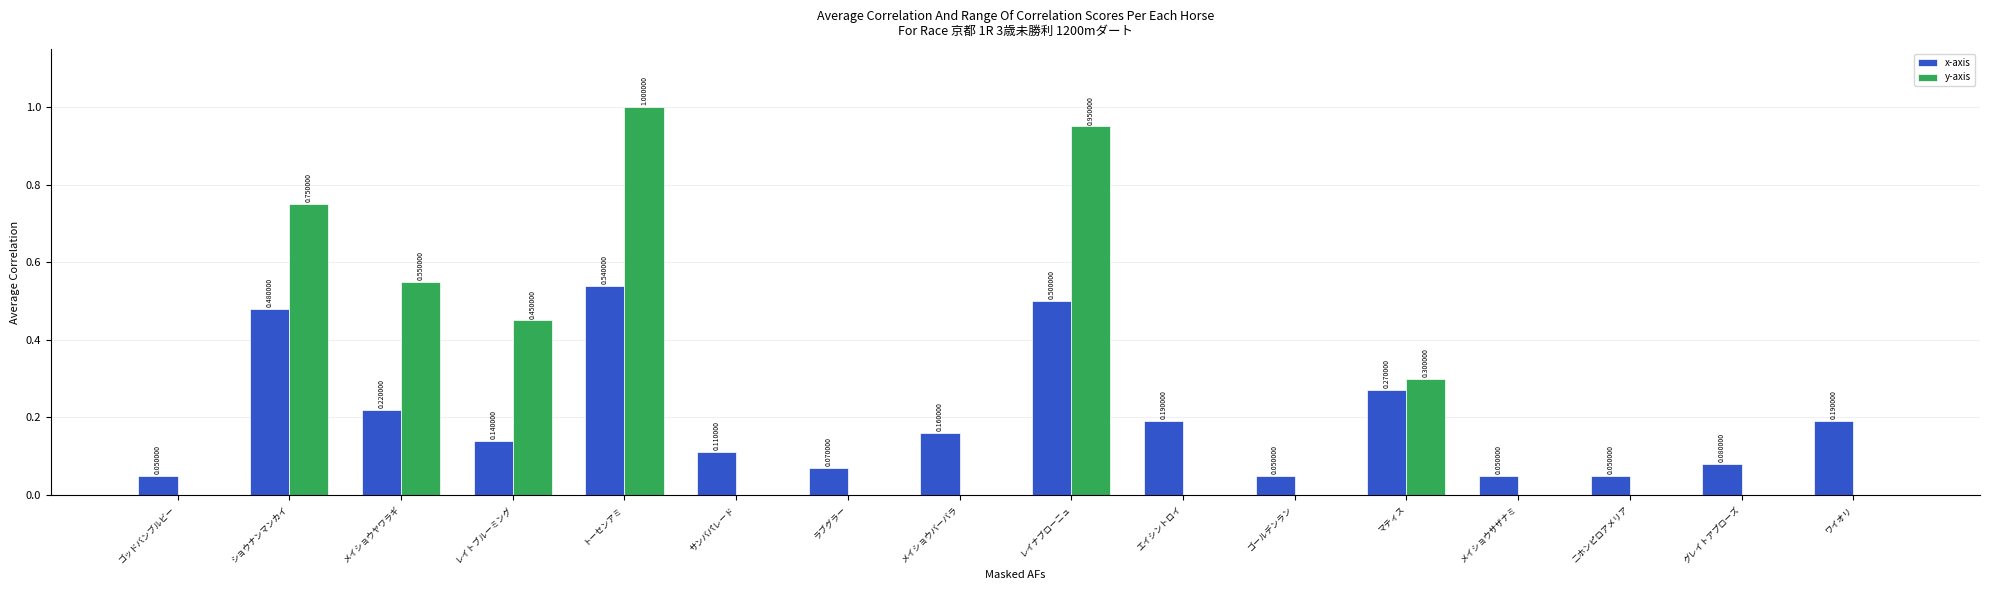

At which category does the chart reach its peak across all series?

トーセンアミ